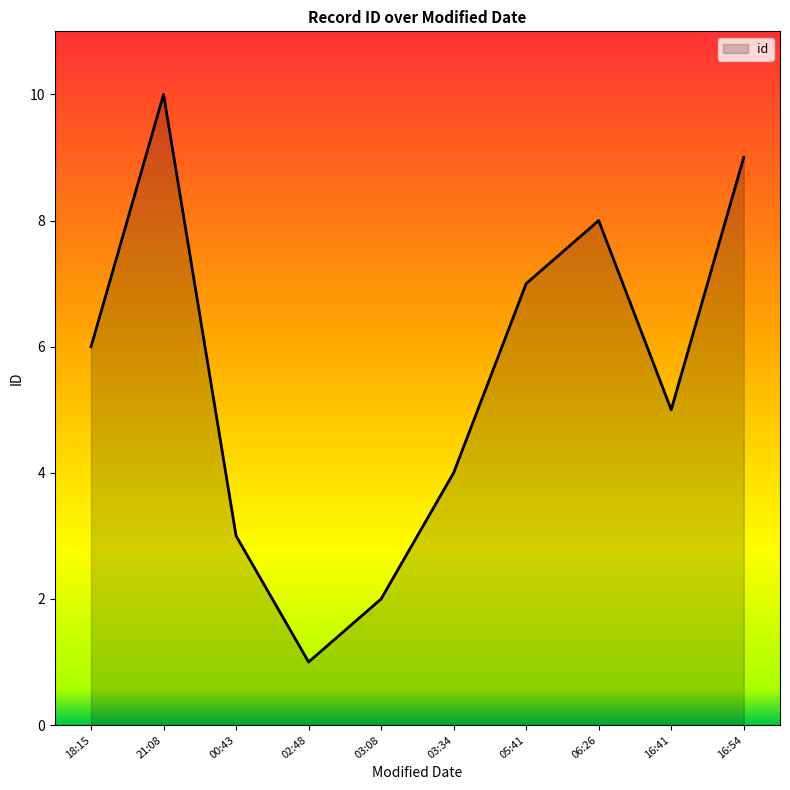

True or false: the data has more than 1 interior local peaks.

True